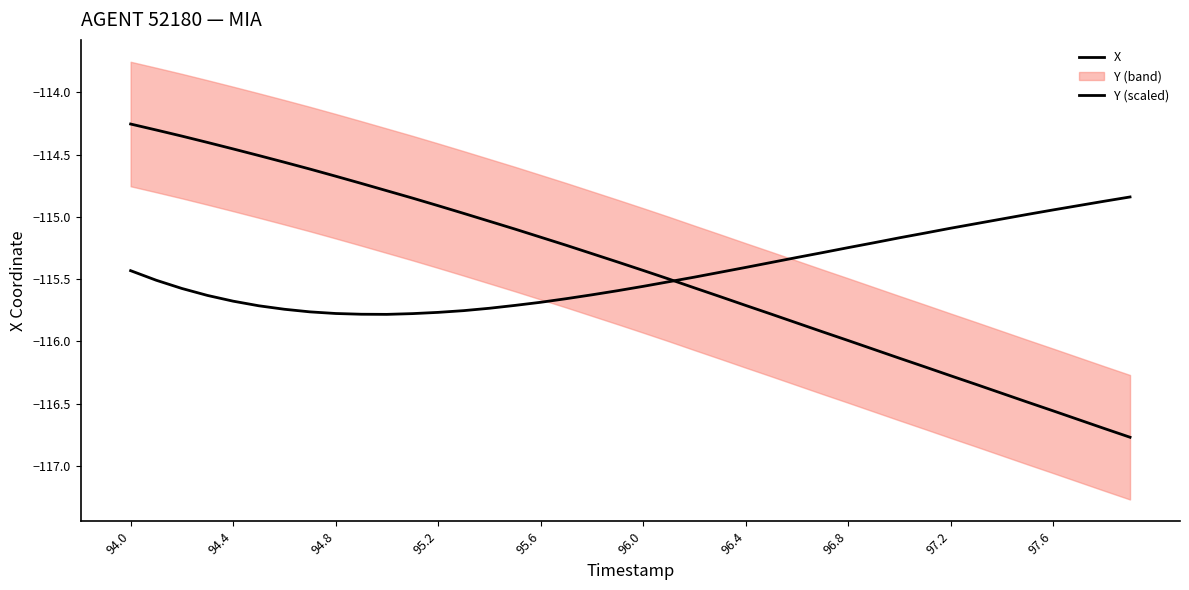

The X series shows -115.7 at 96.4. True or false?

True